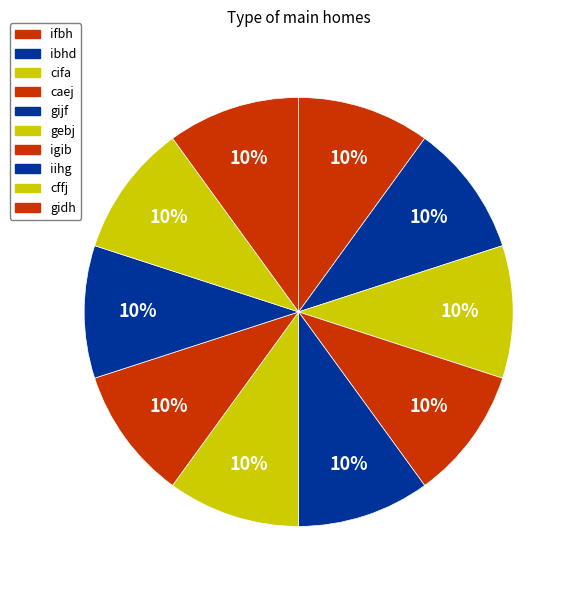

Does igib account for over 50% of the chart?

No